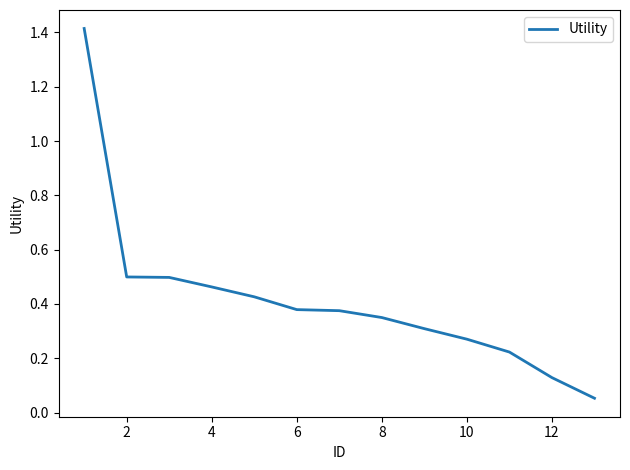

What is the difference between the maximum and minimum values?

1.4